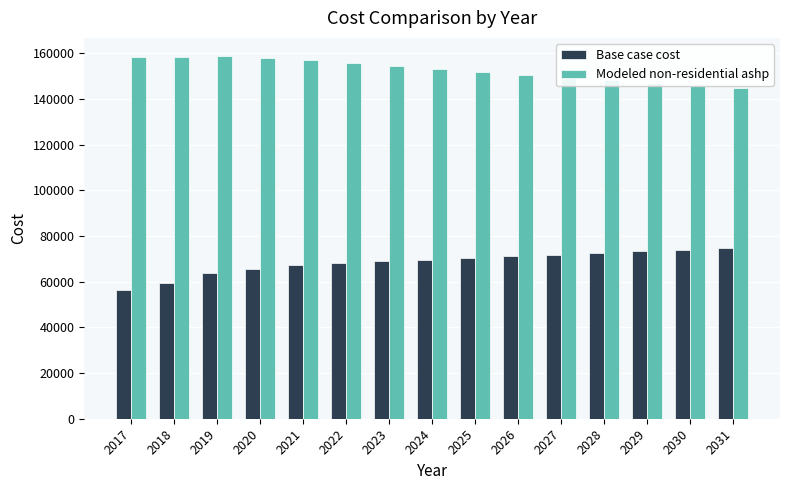

At how many categories does at least one series exceed 119777?

15